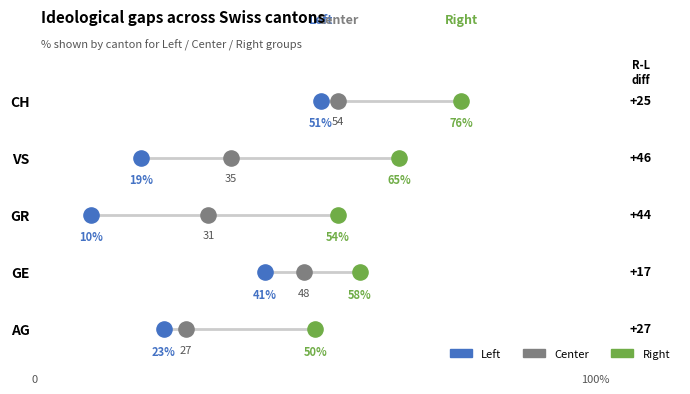

What are all the series names shown in the legend?

Left, Center, Right